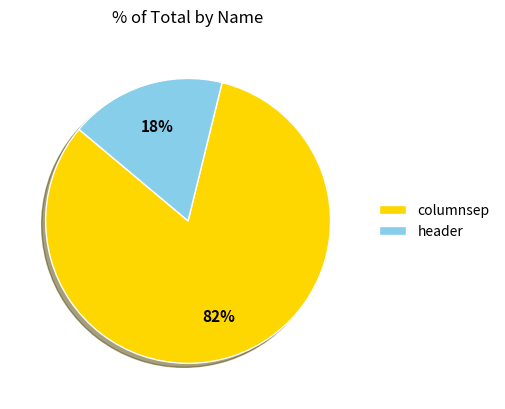

Which slice is the largest?

columnsep